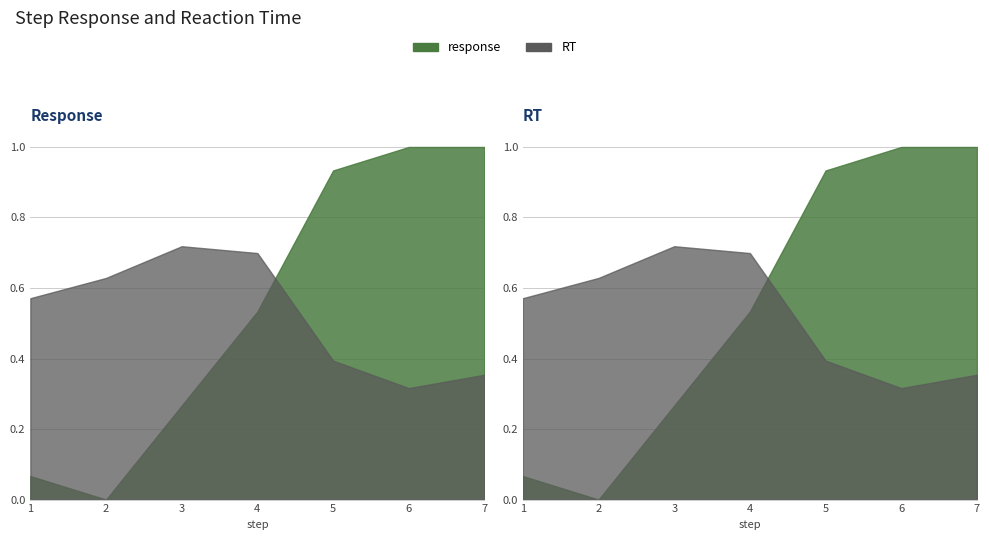

Reading left to right, list all the values displayed in this chart.

response: 0.1	0.0	0.3	0.5	0.9	1.0	1.0
RT: 0.6	0.6	0.7	0.7	0.4	0.3	0.4